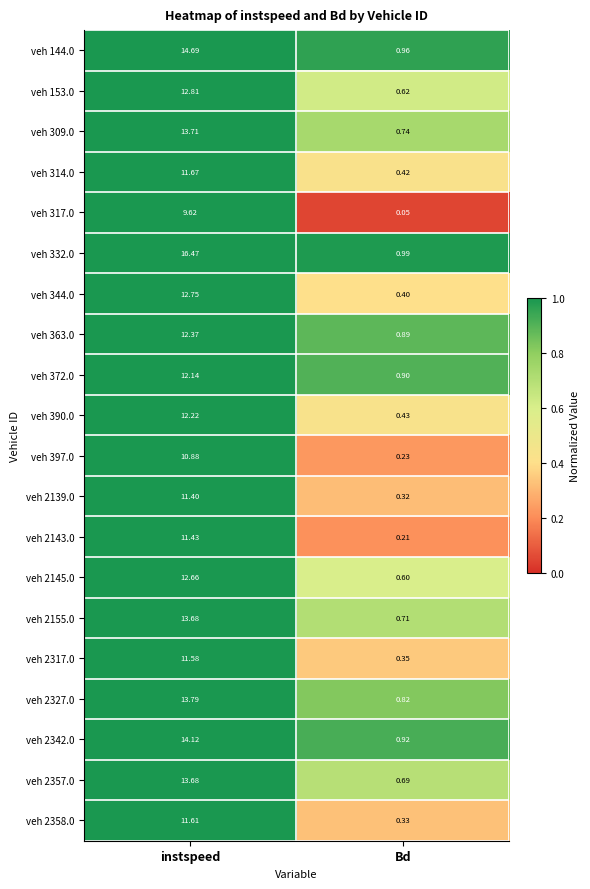

At Bd, list the series in order from smallest to largest.

veh 317.0, veh 2143.0, veh 397.0, veh 2139.0, veh 2358.0, veh 2317.0, veh 344.0, veh 314.0, veh 390.0, veh 2145.0, veh 153.0, veh 2357.0, veh 2155.0, veh 309.0, veh 2327.0, veh 363.0, veh 372.0, veh 2342.0, veh 144.0, veh 332.0